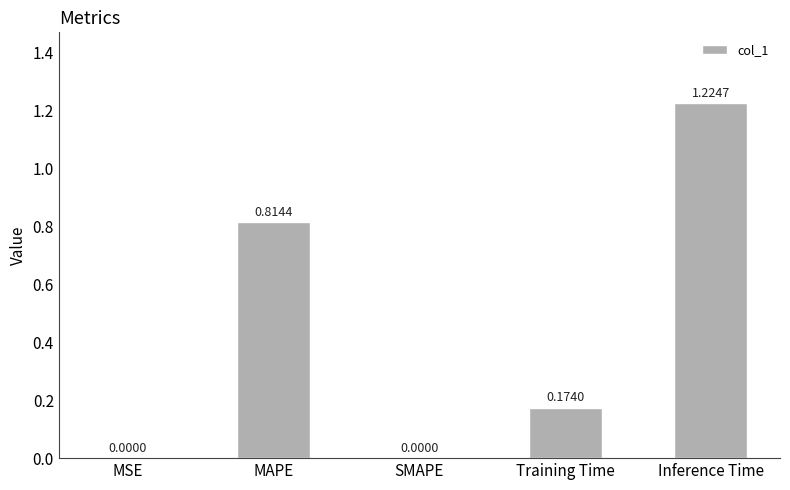

What is the sum of all values?

2.2